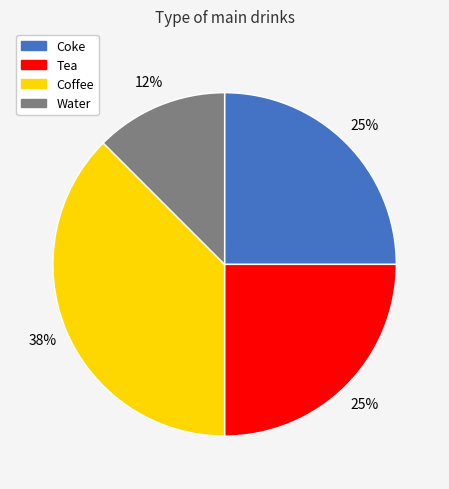

Is it true that Coffee is 38% of the pie?

True